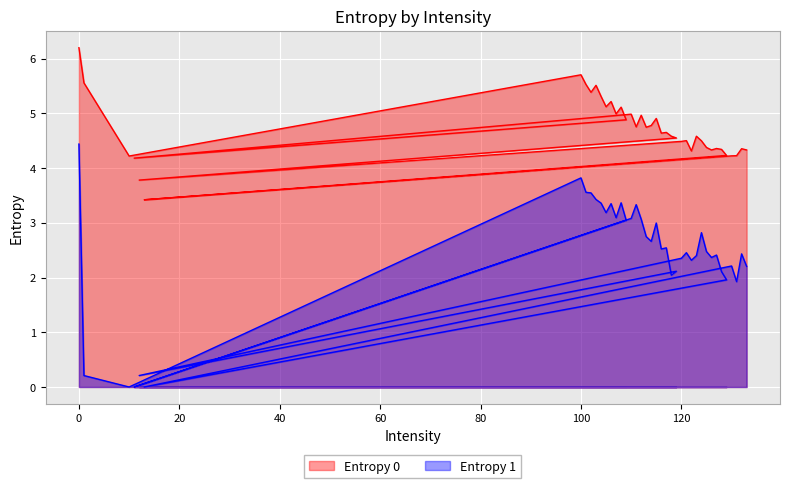

True or false: Entropy 1 has more than 2 interior local peaks.

True